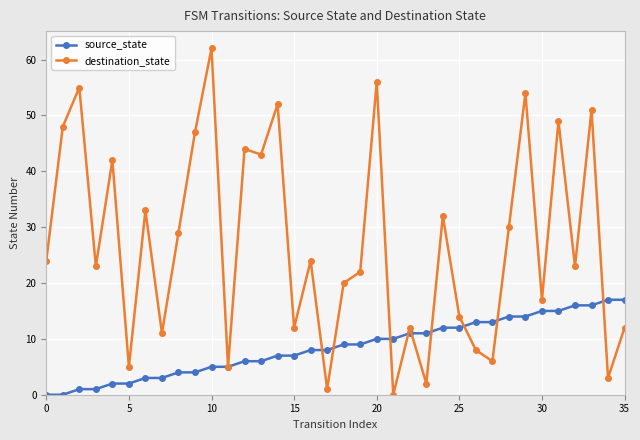

Which series has the largest total across all categories?

destination_state